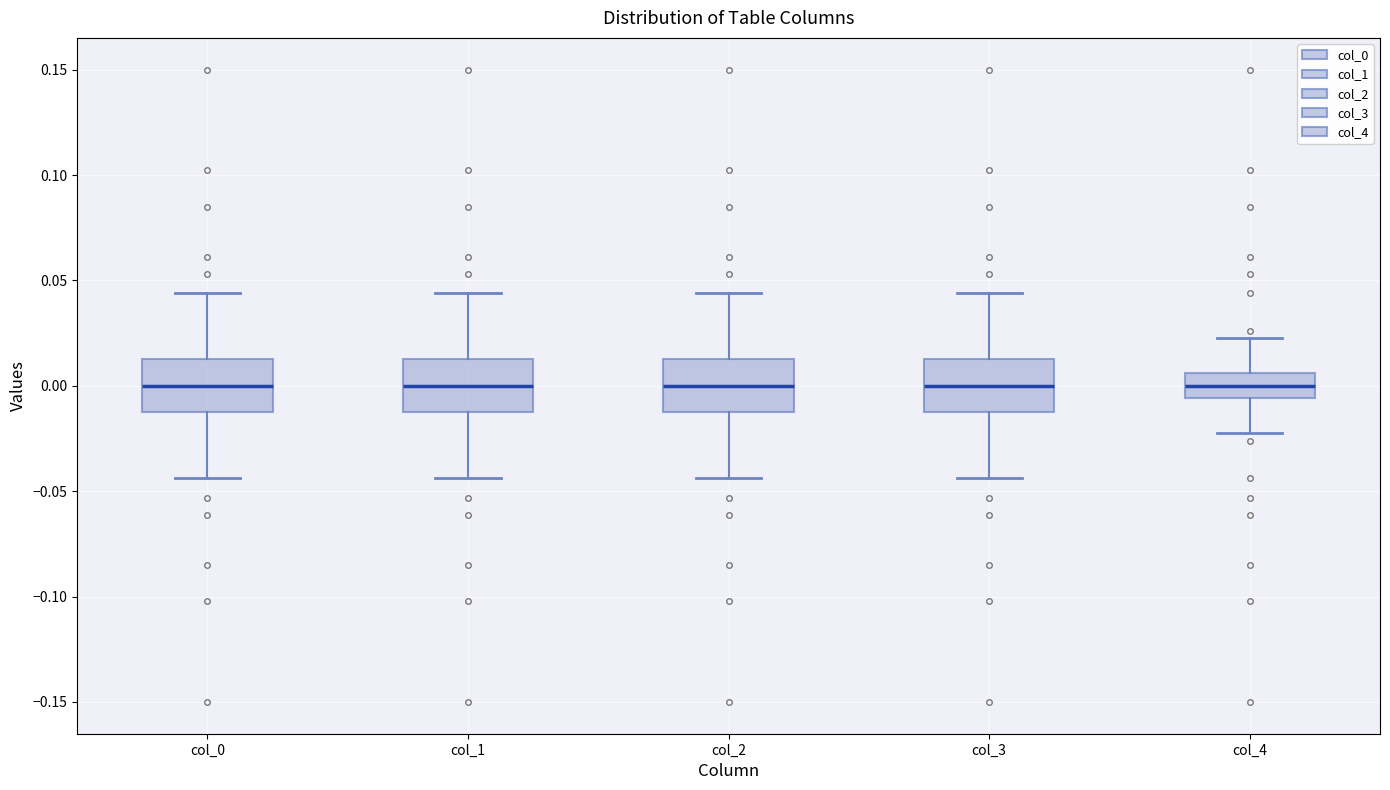

Reading left to right, transcribe this box plot: for each box, give where its median line is, the range the box spans, and where its two whiskers end, as read against the y-axis. The values are not printed on the chart, so give them approximately, as read against the axis.

col_0: median 0.000, box -0.010 to 0.010, whiskers -0.045 to 0.045
col_1: median 0.000, box -0.010 to 0.010, whiskers -0.045 to 0.045
col_2: median 0.000, box -0.010 to 0.010, whiskers -0.045 to 0.045
col_3: median 0.000, box -0.010 to 0.010, whiskers -0.045 to 0.045
col_4: median 0.000, box -0.005 to 0.005, whiskers -0.025 to 0.025